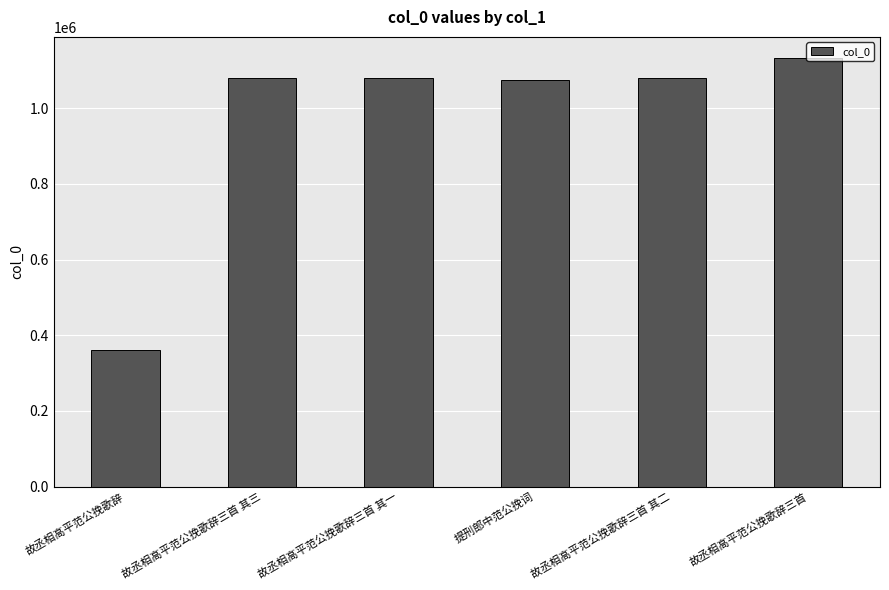

Between 故丞相高平范公挽歌辞三首 and 故丞相高平范公挽歌辞, which is larger?

故丞相高平范公挽歌辞三首